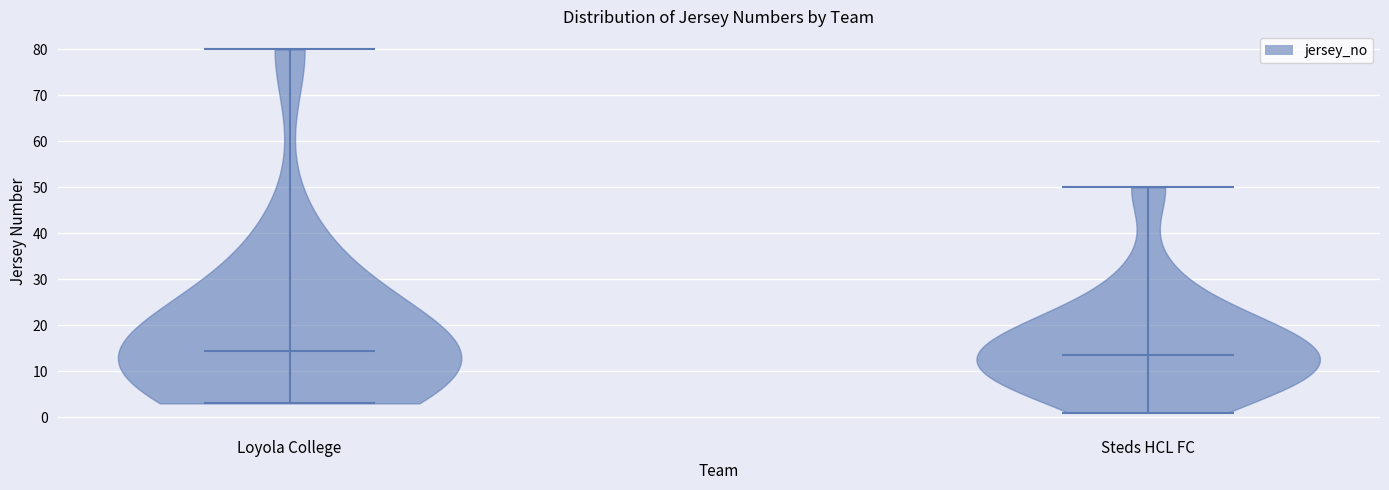

Reading left to right, read every violin against the y-axis: where its median line is, and the lowest and highest points it reaches. The values are not printed on the chart, so give them approximately, as read against the axis.

Loyola College: median line 15, lowest point 3, highest point 80
Steds HCL FC: median line 14, lowest point 1, highest point 50